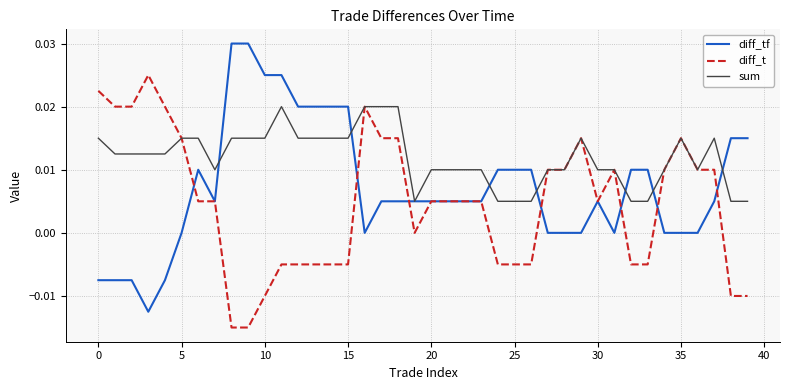

Which series has the largest total across all categories?

sum